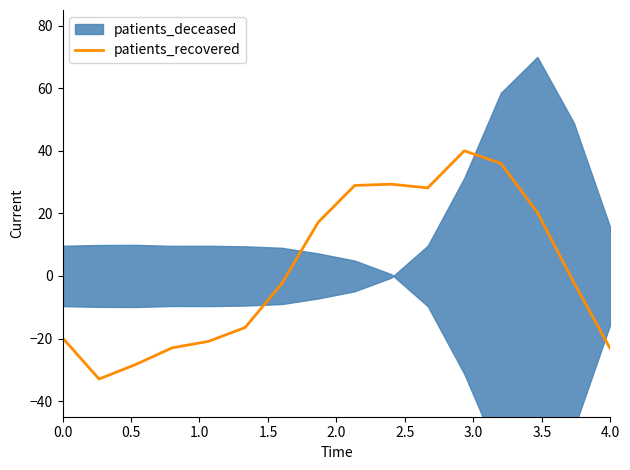

Count the number of values greater than -2.

7